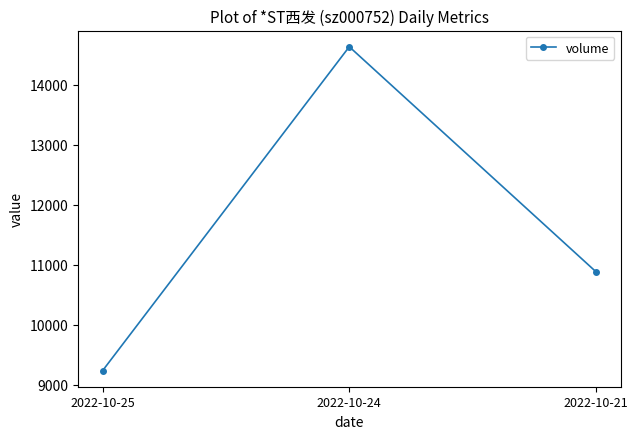

Is it true that the value at 2022-10-21 is 19320?

False